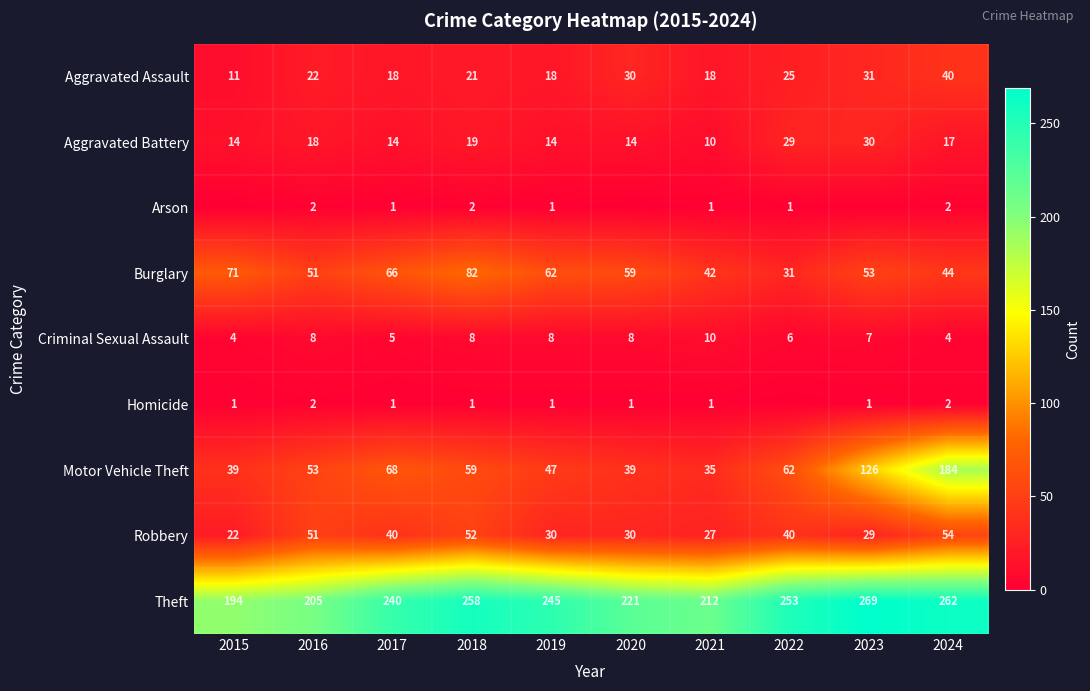

Where is Motor Vehicle Theft nearest to the value 109?

2023